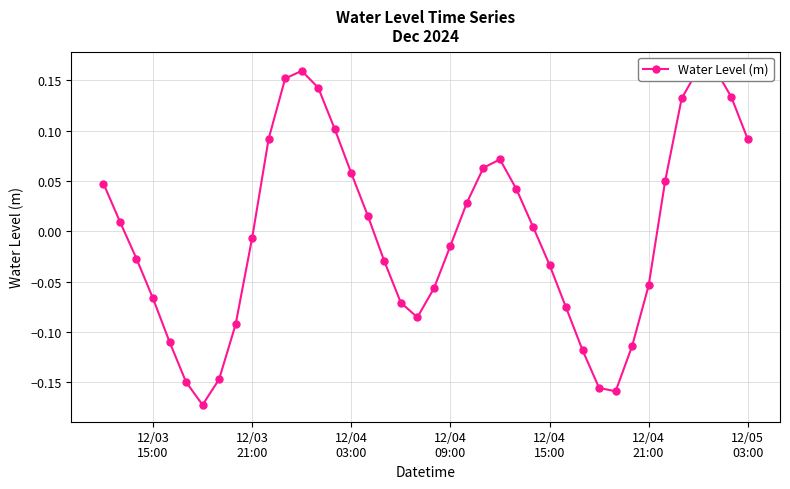

How many interior local peaks (higher than both neighbors) does the data have?

3